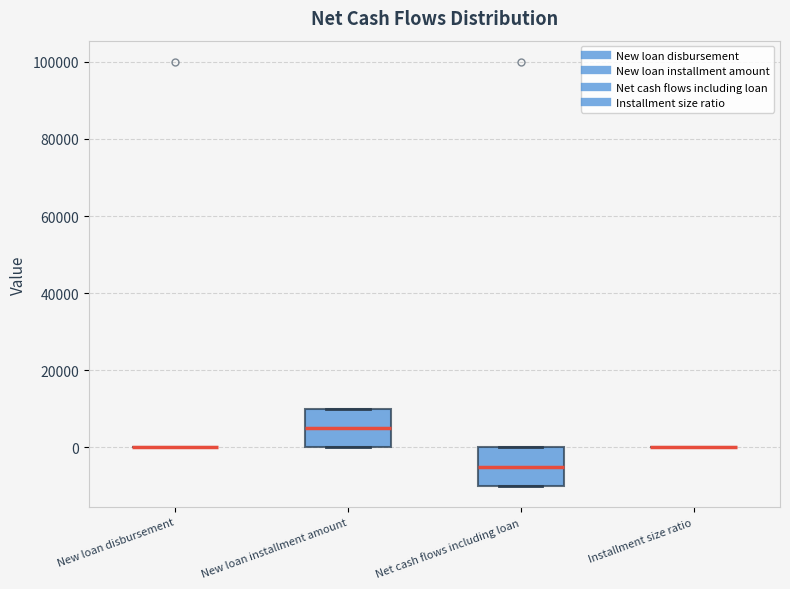

Reading left to right, read every box against the y-axis: the position of its median line, the range the box covers, and the ends of its whiskers. The values are not printed on the chart, so give them approximately, as read against the axis.

New loan disbursement: box collapsed to a line at 0, whiskers 0 to 0
New loan installment amount: median 6000, box 0 to 10000, whiskers 0 to 10000
Net cash flows including loan: median -4000, box -10000 to 0, whiskers -10000 to 0
Installment size ratio: box collapsed to a line at 0, whiskers 0 to 0